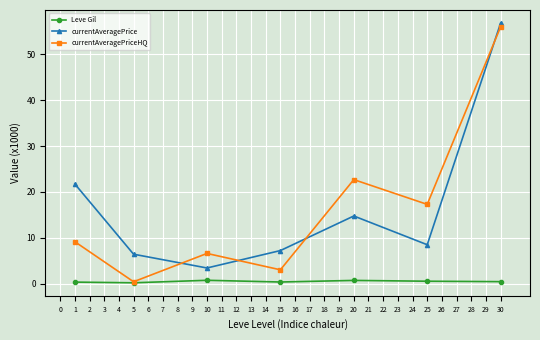

The currentAveragePrice series shows 14.8 at 20. True or false?

True